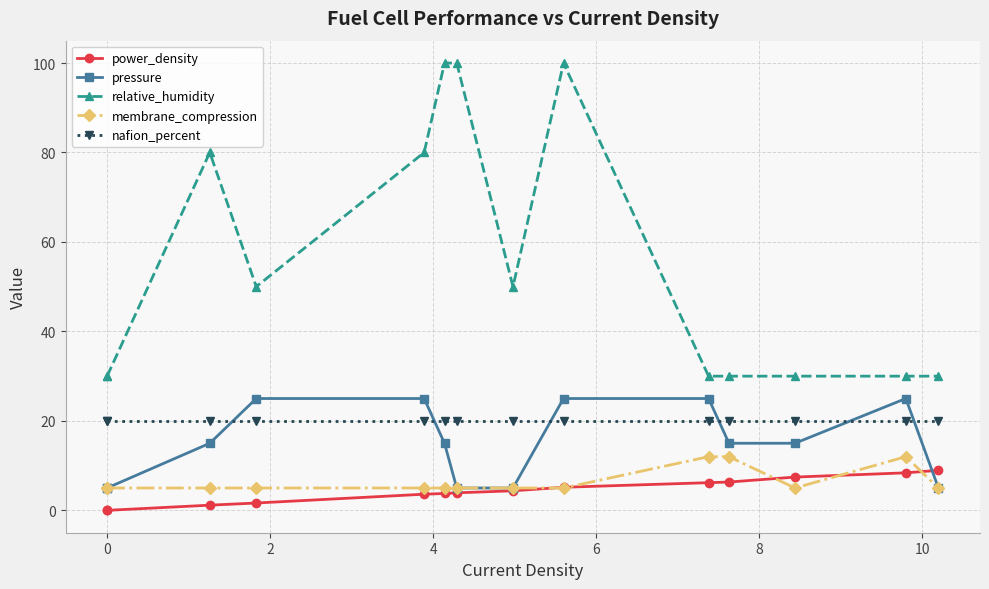

Is it true that relative_humidity equals 45.4 at 12?

False